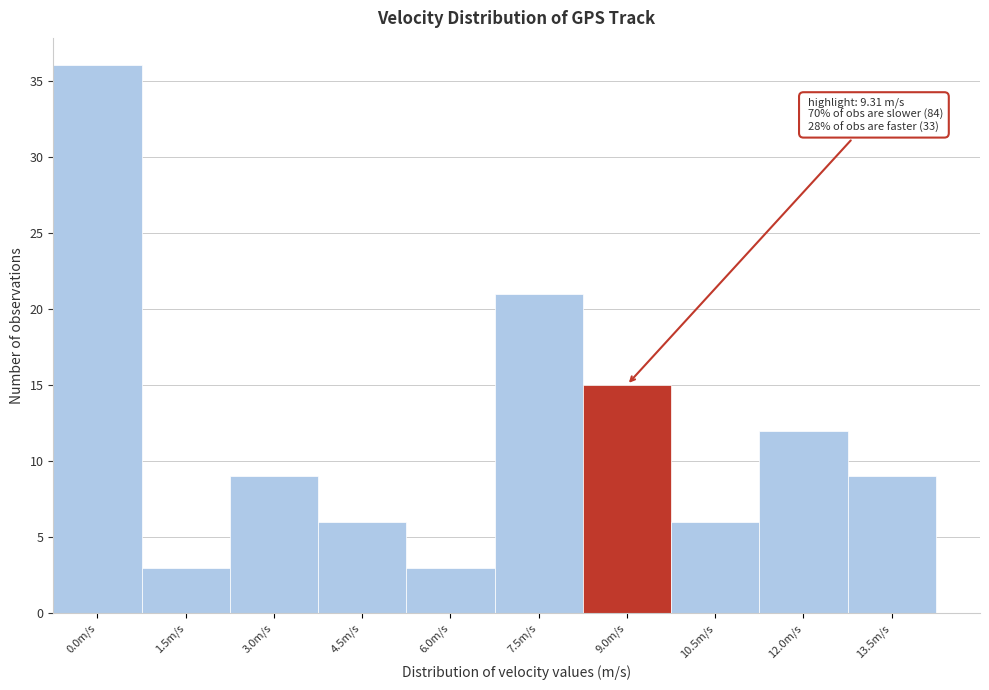

Reading left to right, list all the values displayed in this chart.

0.0m/s=36	1.5m/s=3	3.0m/s=9	4.5m/s=6	6.0m/s=3	7.5m/s=21	9.0m/s=15	10.5m/s=6	12.0m/s=12	13.5m/s=9